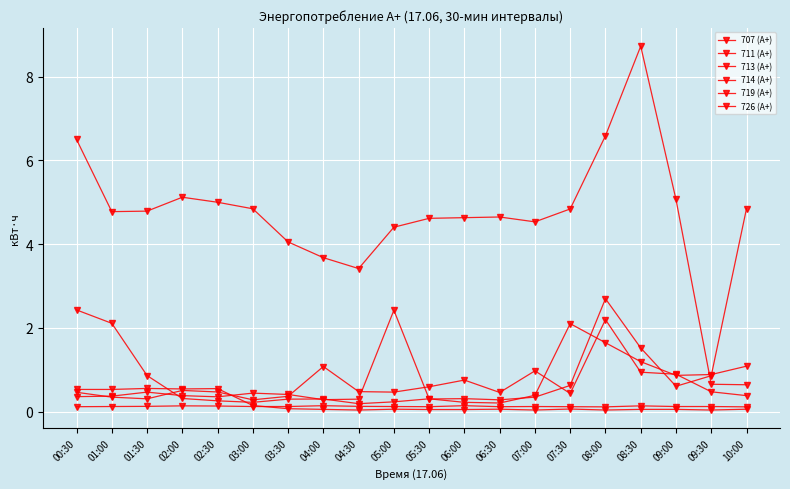

What is the approximate value of 719 (А+) at 05:00?

4.4